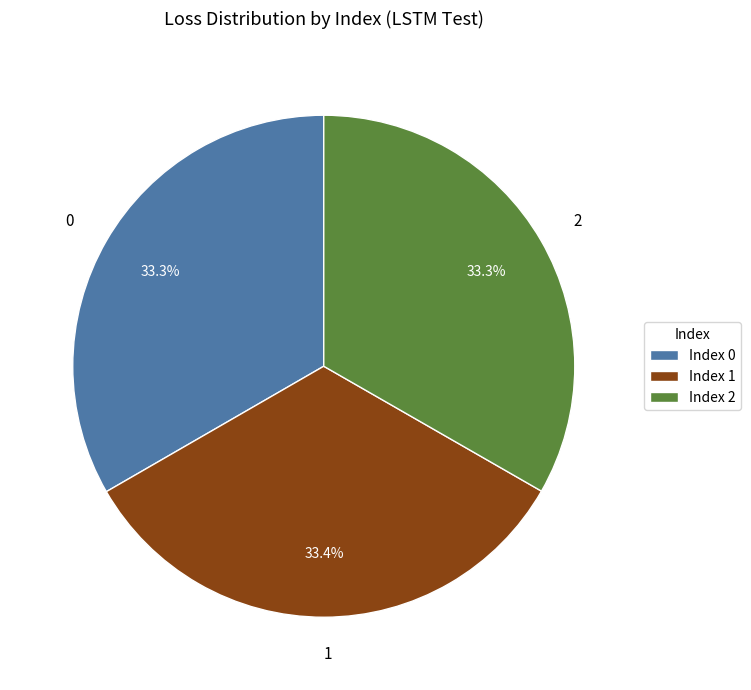

How many segments does this pie chart have?

3